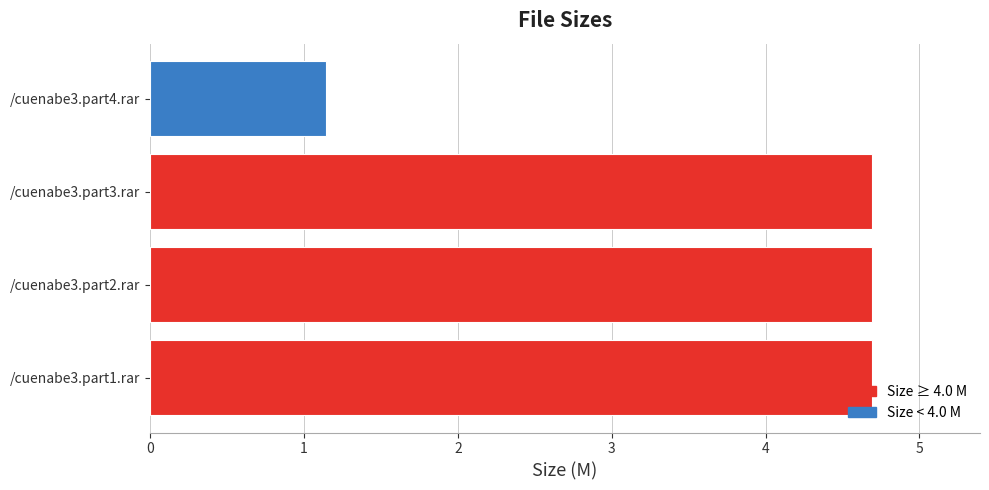

Does the chart contain stacked bars?

No